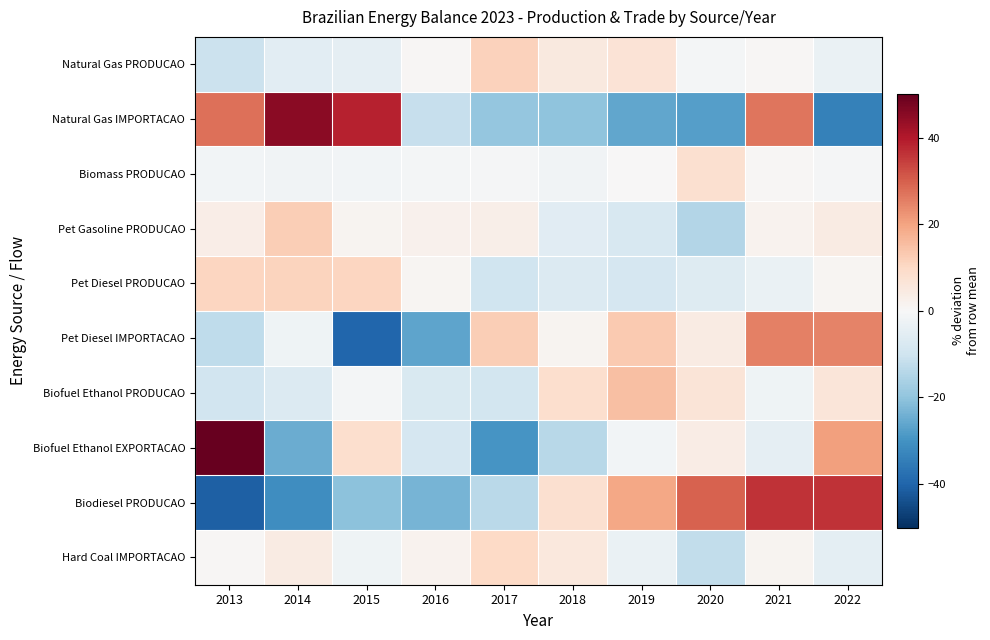

Reading left to right, extract all data points from this chart.

Natural Gas PRODUCAO: 2013=-10.6	2014=-5.1	2015=-4.3	2016=0.4	2017=11.6	2018=5.0	2019=6.9	2020=-1.0	2021=0.7	2022=-3.5
Natural Gas IMPORTACAO: 2013=27.7	2014=45.5	2015=38.6	2016=-11.7	2017=-19.3	2018=-20.2	2019=-26.2	2020=-27.6	2021=26.9	2022=-33.9
Biomass PRODUCAO: 2013=-1.5	2014=-1.7	2015=-1.4	2016=-1.0	2017=-0.4	2018=-1.8	2019=0.2	2020=7.9	2021=0.5	2022=-0.7
Pet Gasoline PRODUCAO: 2013=3.4	2014=12.3	2015=1.4	2016=2.2	2017=2.8	2018=-5.6	2019=-7.9	2020=-14.6	2021=1.9	2022=4.0
Pet Diesel PRODUCAO: 2013=10.9	2014=11.2	2015=10.8	2016=1.0	2017=-9.9	2018=-7.0	2019=-8.3	2020=-6.4	2021=-3.4	2022=1.1
Pet Diesel IMPORTACAO: 2013=-12.9	2014=-2.1	2015=-39.7	2016=-26.4	2017=12.5	2018=1.2	2019=13.0	2020=4.2	2021=25.4	2022=24.9
Biofuel Ethanol PRODUCAO: 2013=-9.7	2014=-6.7	2015=-1.0	2016=-7.5	2017=-9.4	2018=8.6	2019=15.0	2020=6.6	2021=-2.2	2022=6.3
Biofuel Ethanol EXPORTACAO: 2013=50.3	2014=-24.9	2015=8.4	2016=-8.6	2017=-29.5	2018=-14.0	2019=-1.2	2020=3.5	2021=-4.5	2022=20.5
Biodiesel PRODUCAO: 2013=-41.2	2014=-31.1	2015=-20.6	2016=-23.4	2017=-13.5	2018=7.9	2019=19.4	2020=29.7	2021=36.4	2022=36.4
Hard Coal IMPORTACAO: 2013=0.6	2014=4.1	2015=-2.1	2016=1.6	2017=10.1	2018=5.3	2019=-3.3	2020=-12.5	2021=1.3	2022=-5.0